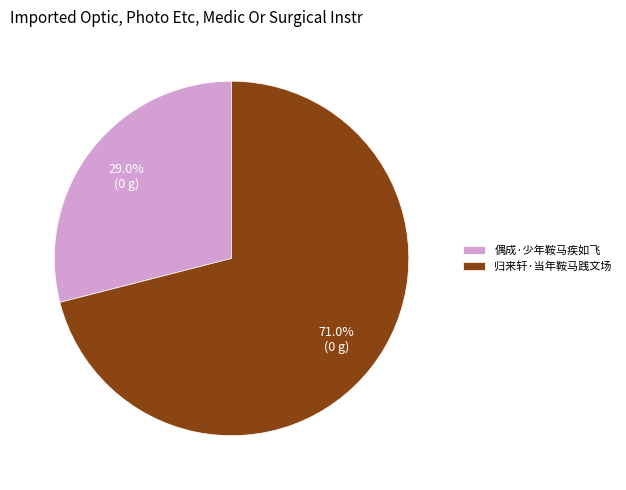

The 归来轩·当年鞍马践文场 slice represents 86% of the pie. True or false?

False